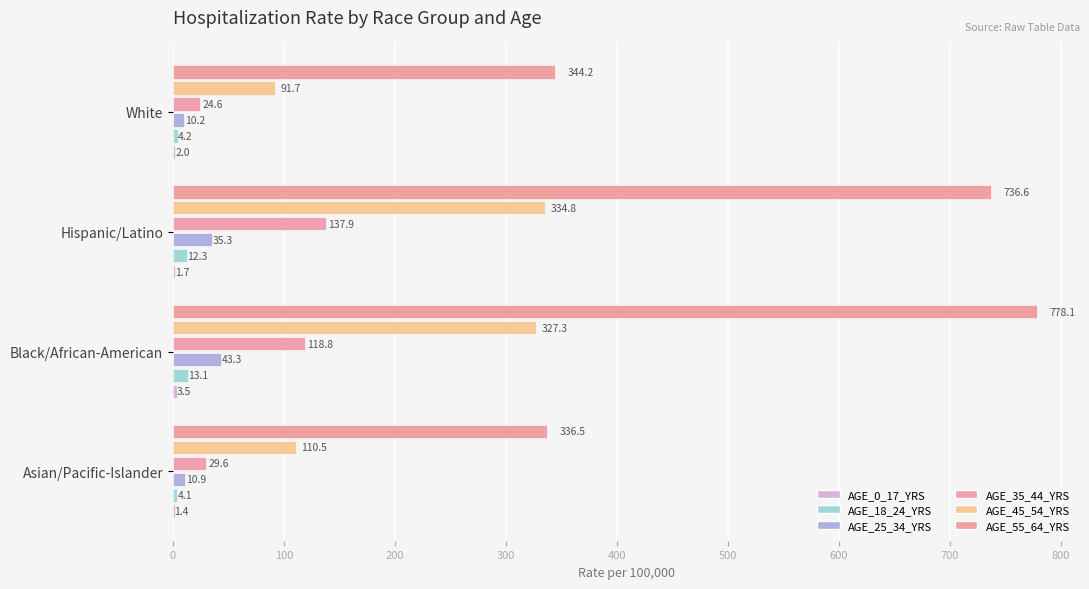

At which category does the chart reach its peak across all series?

Black/African-American